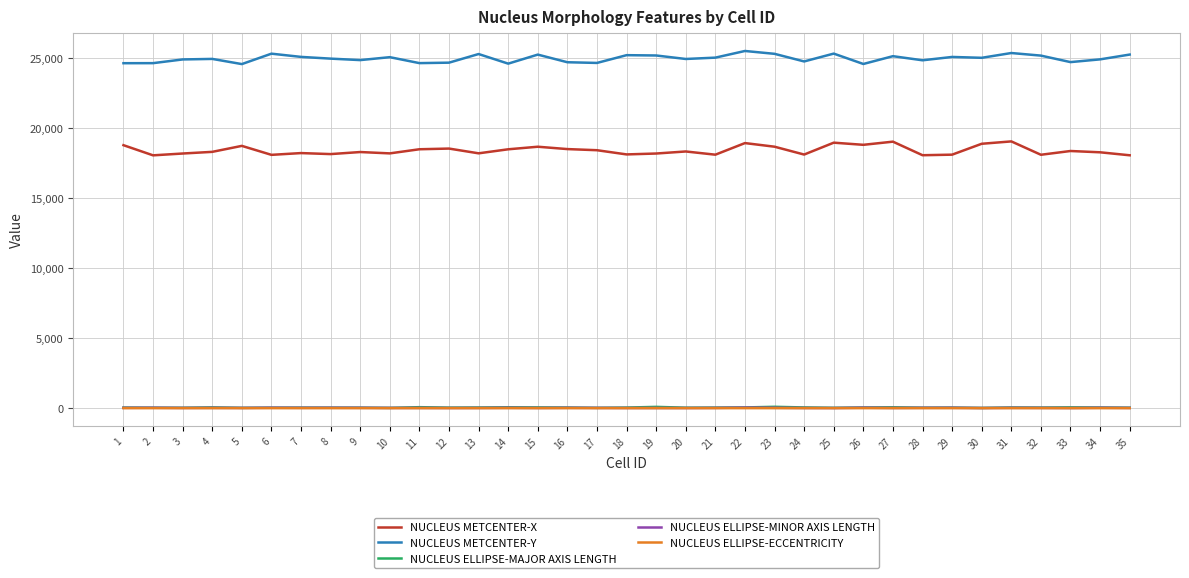

Is the value of NUCLEUS ELLIPSE-ECCENTRICITY at 23 greater than the value of NUCLEUS METCENTER-X at 3?

No